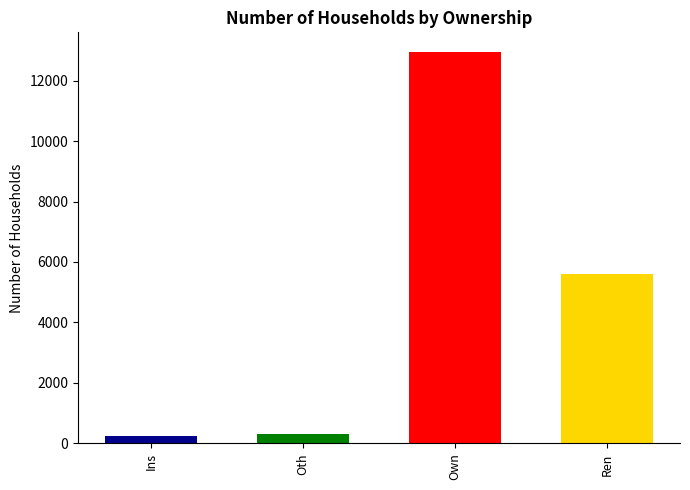

At which category does the chart reach its peak across all series?

Own